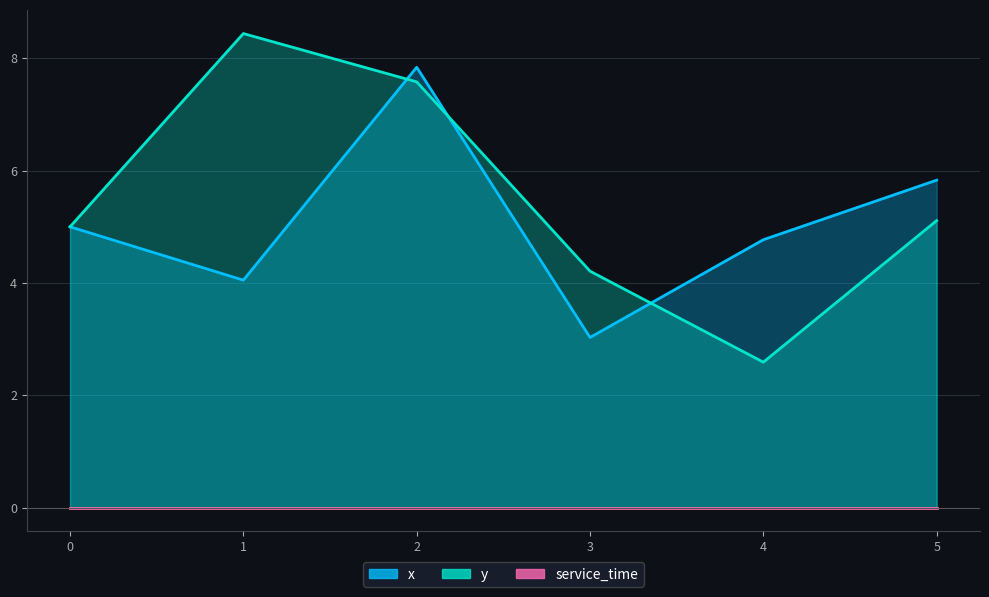

What is the value of the x point at the 5th from the left?

4.8